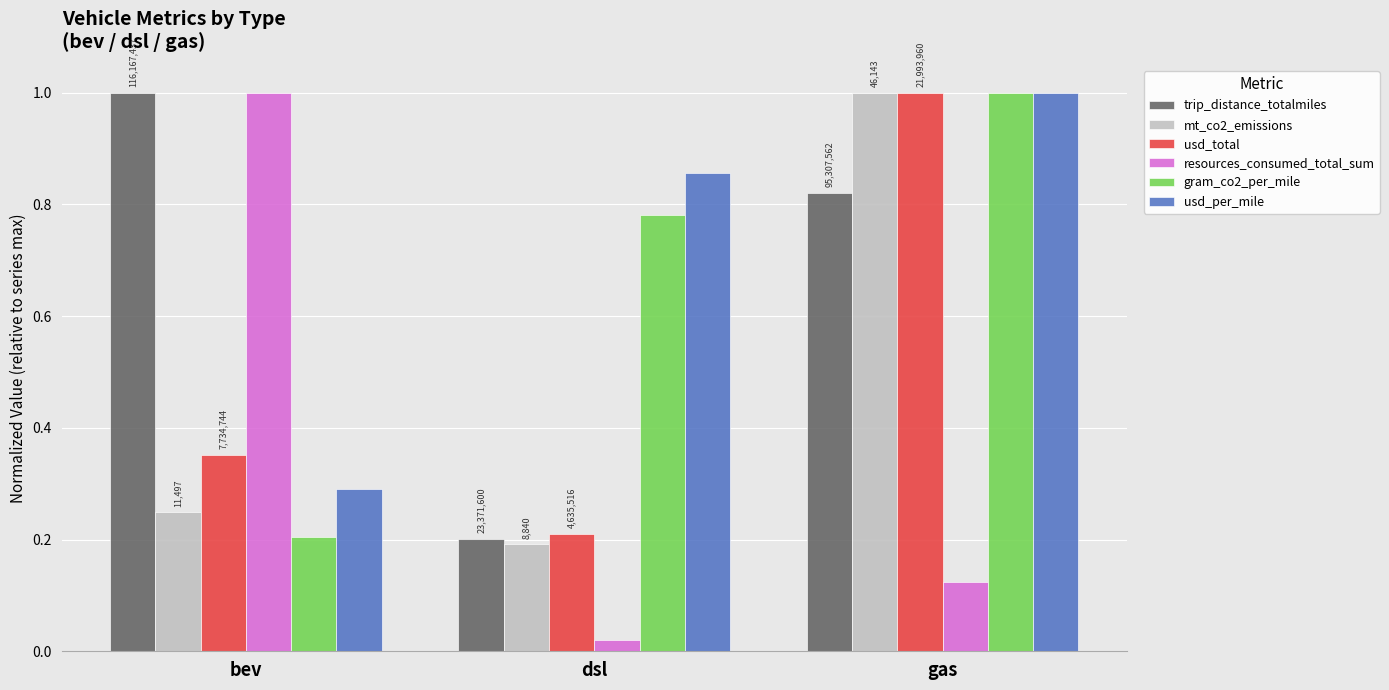

Reading left to right, list all the values displayed in this chart.

trip_distance_totalmiles: bev=1.0	dsl=0.2	gas=0.8
mt_co2_emissions: bev=0.2	dsl=0.2	gas=1.0
usd_total: bev=0.4	dsl=0.2	gas=1.0
resources_consumed_total_sum: bev=1.0	dsl=0.0	gas=0.1
gram_co2_per_mile: bev=0.2	dsl=0.8	gas=1.0
usd_per_mile: bev=0.3	dsl=0.9	gas=1.0